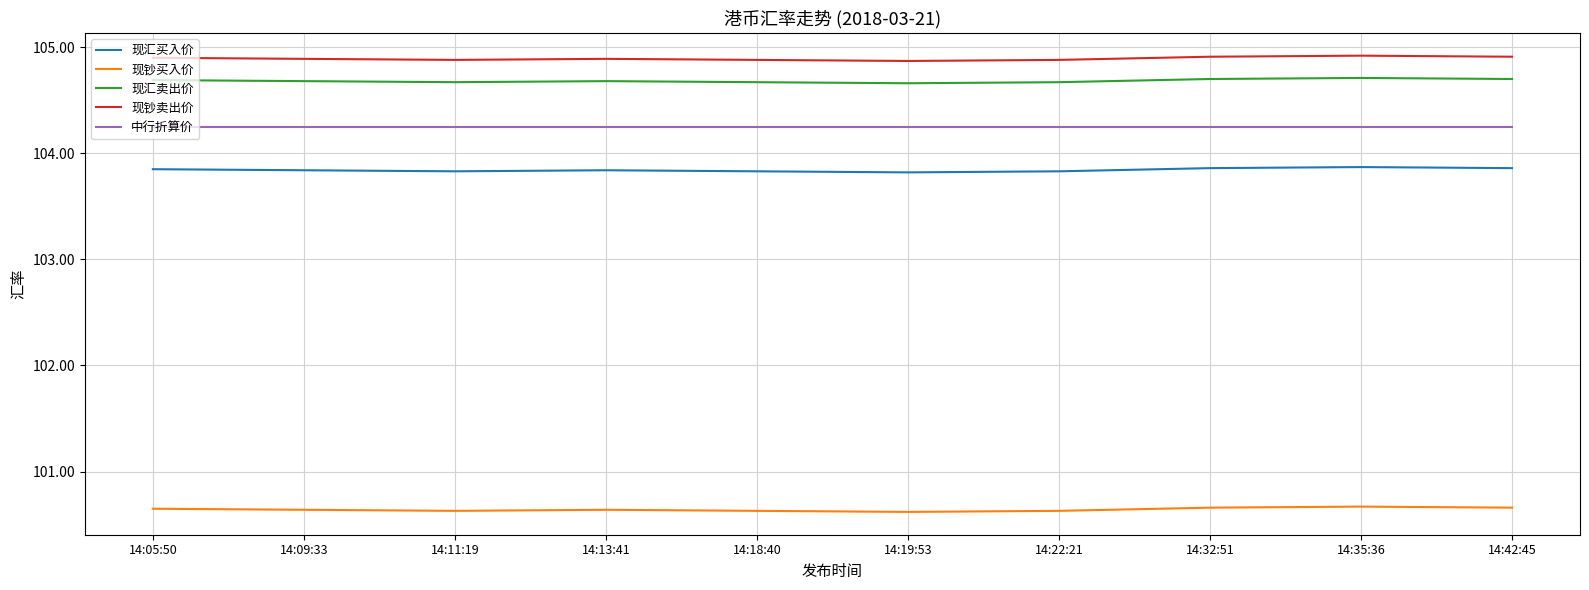

What is the minimum value shown in the chart?

100.6